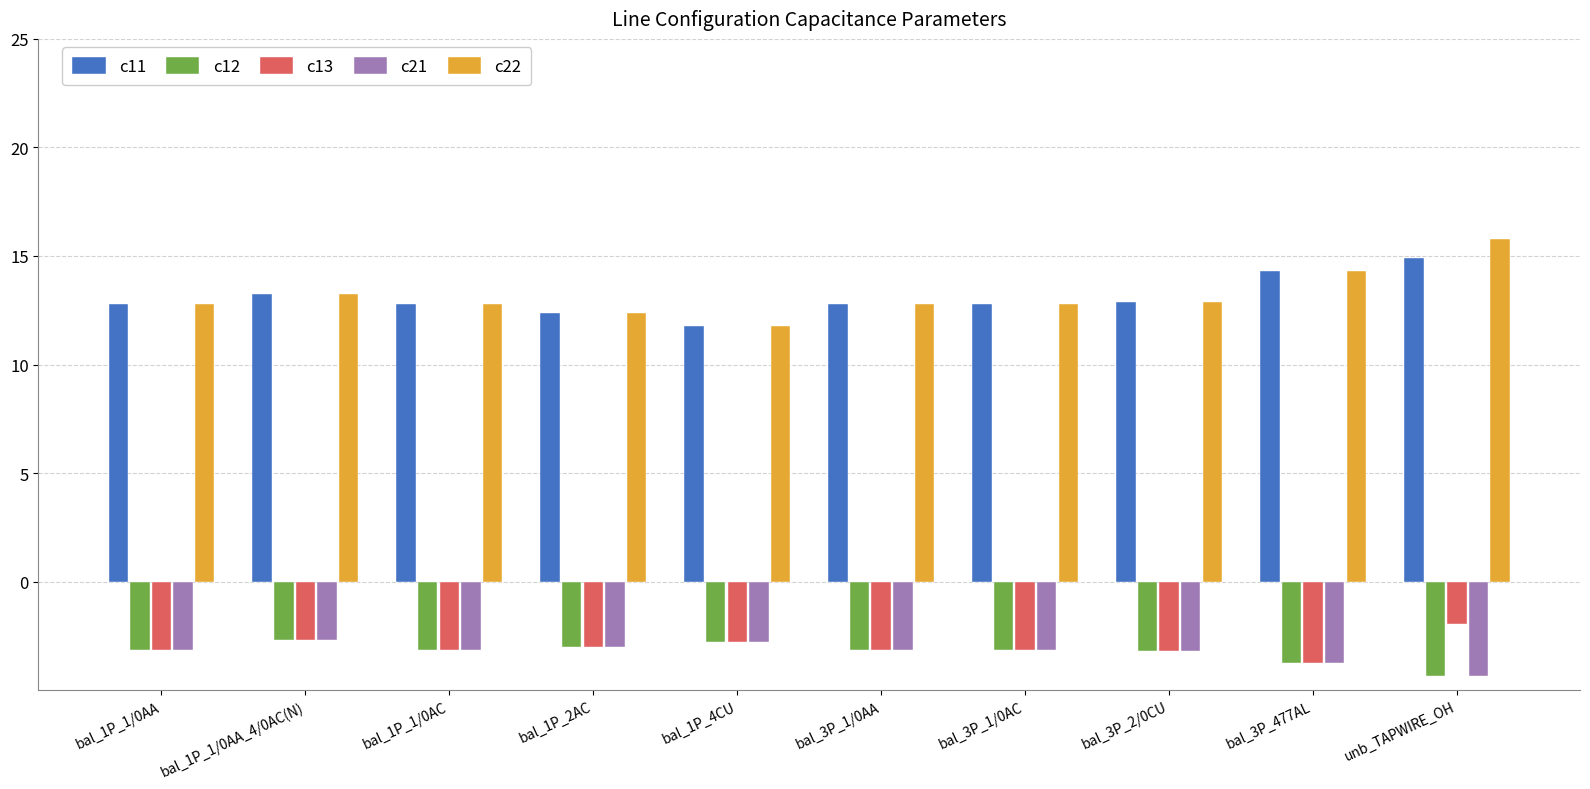

What are all the series names shown in the legend?

c11, c12, c13, c21, c22